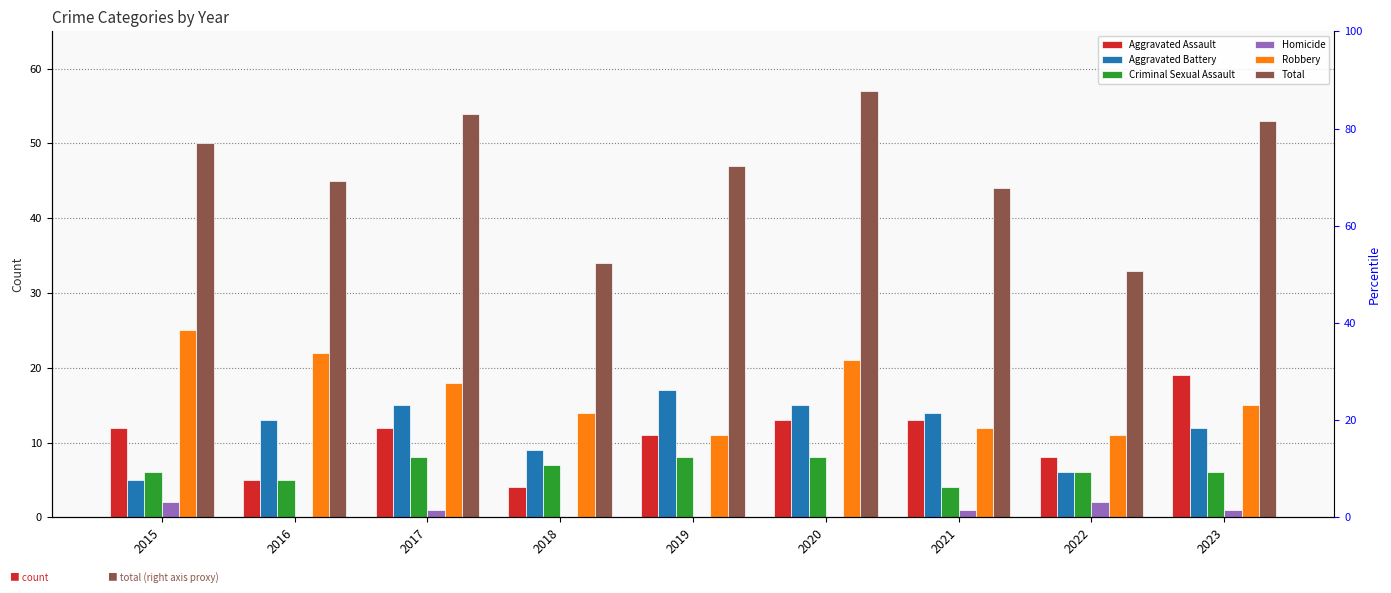

Where is Aggravated Battery nearest to the value 11?

2023